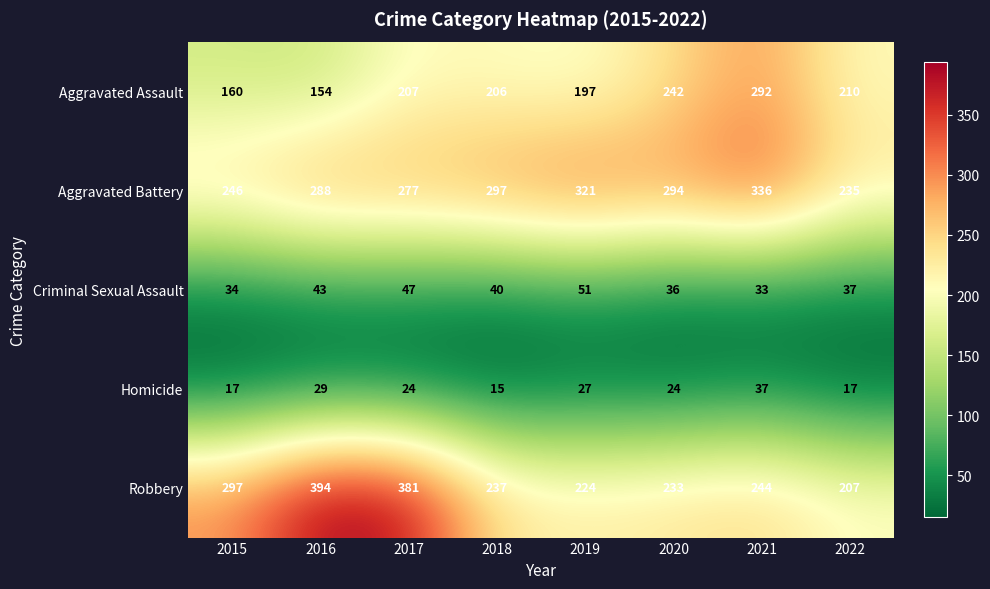

Where is Homicide nearest to the value 26?

2019